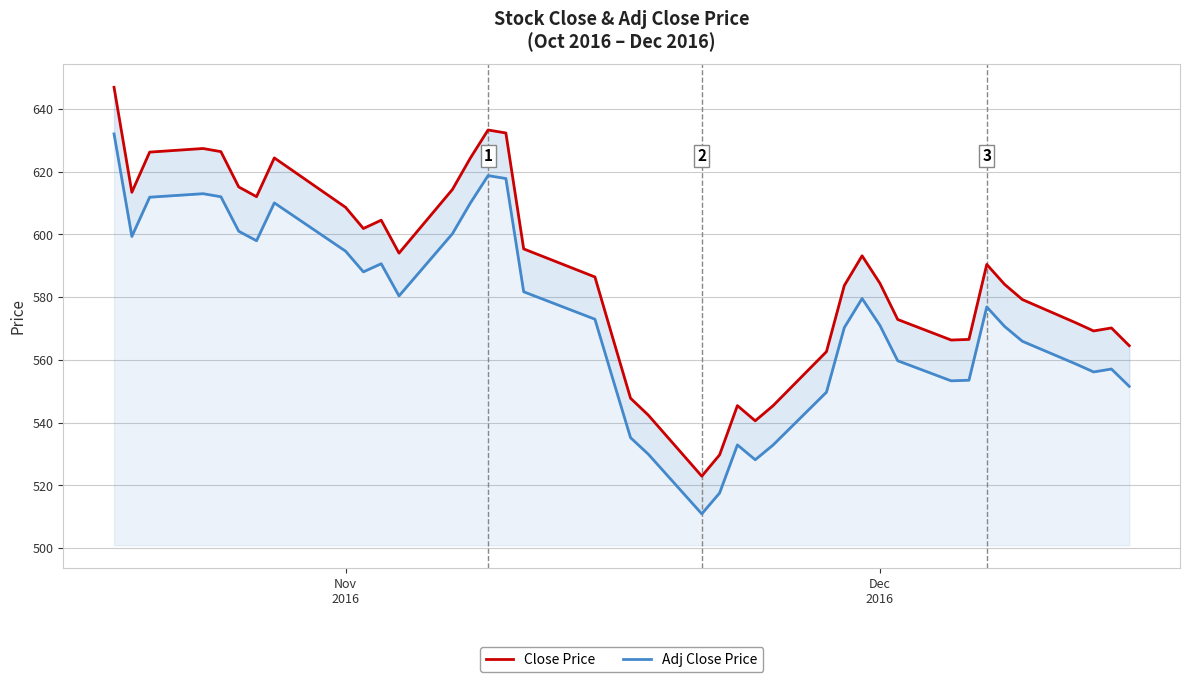

What is the average value of the Close Price series?

587.2